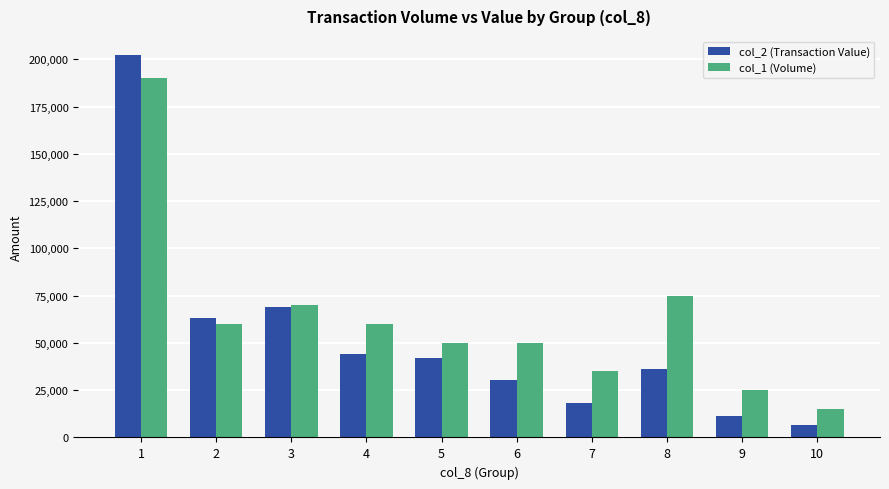

Reading right to left, list all the values displayed in this chart.

col_2 (Transaction Value): 6850	11450	36250	18200	30500	41800	44400	68800	63400	202300
col_1 (Volume): 15000	25000	75000	35000	50000	50000	60000	70000	60000	190000